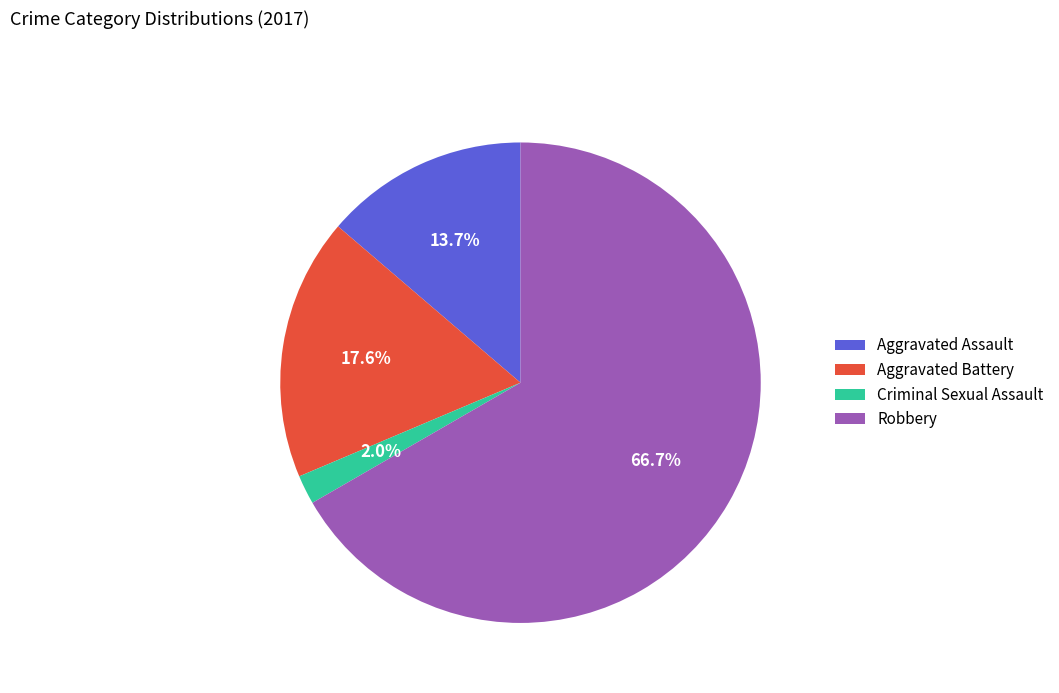

Approximately how many times larger is the value at Aggravated Battery compared to Robbery?

0.3